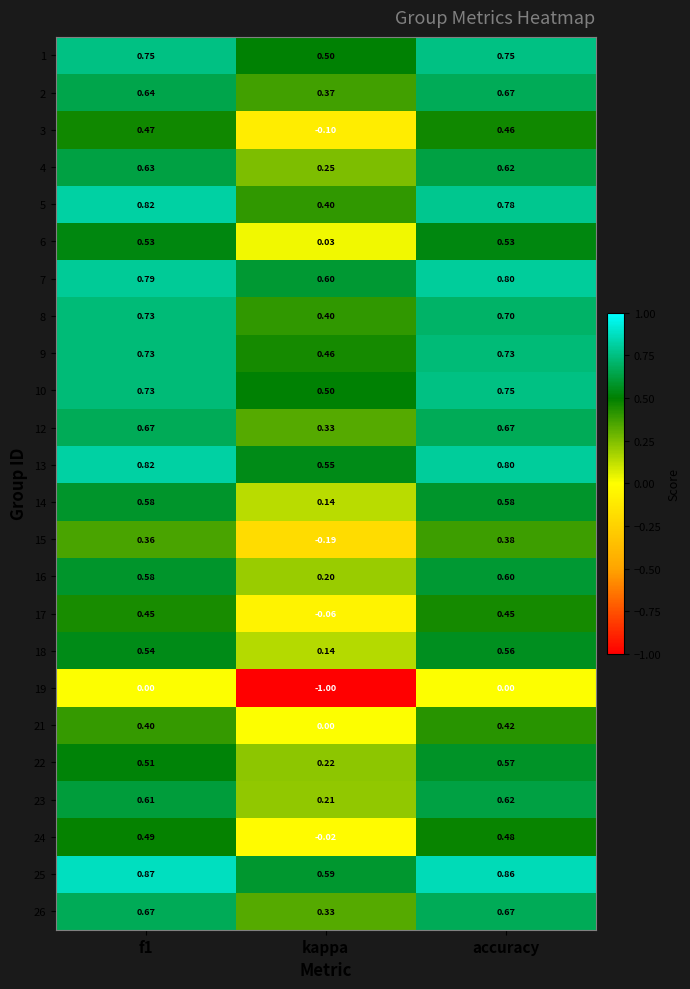

Is the value of 18 at accuracy greater than the value of 15 at accuracy?

Yes